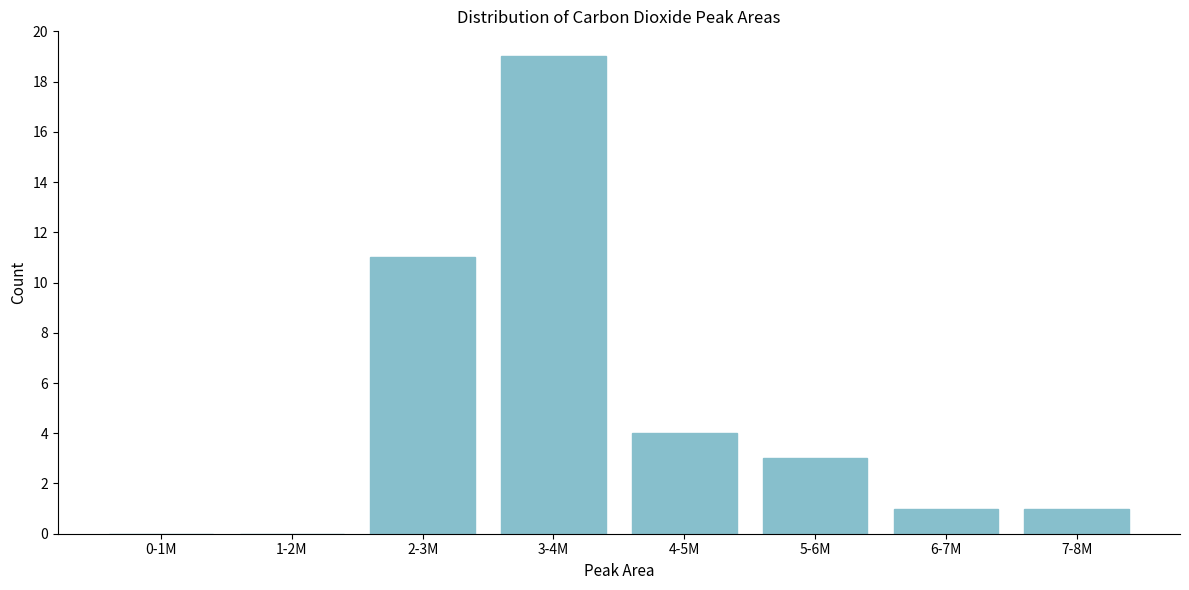

Reading left to right, transcribe all the data shown in this chart.

0-1M=0	1-2M=0	2-3M=11	3-4M=19	4-5M=4	5-6M=3	6-7M=1	7-8M=1